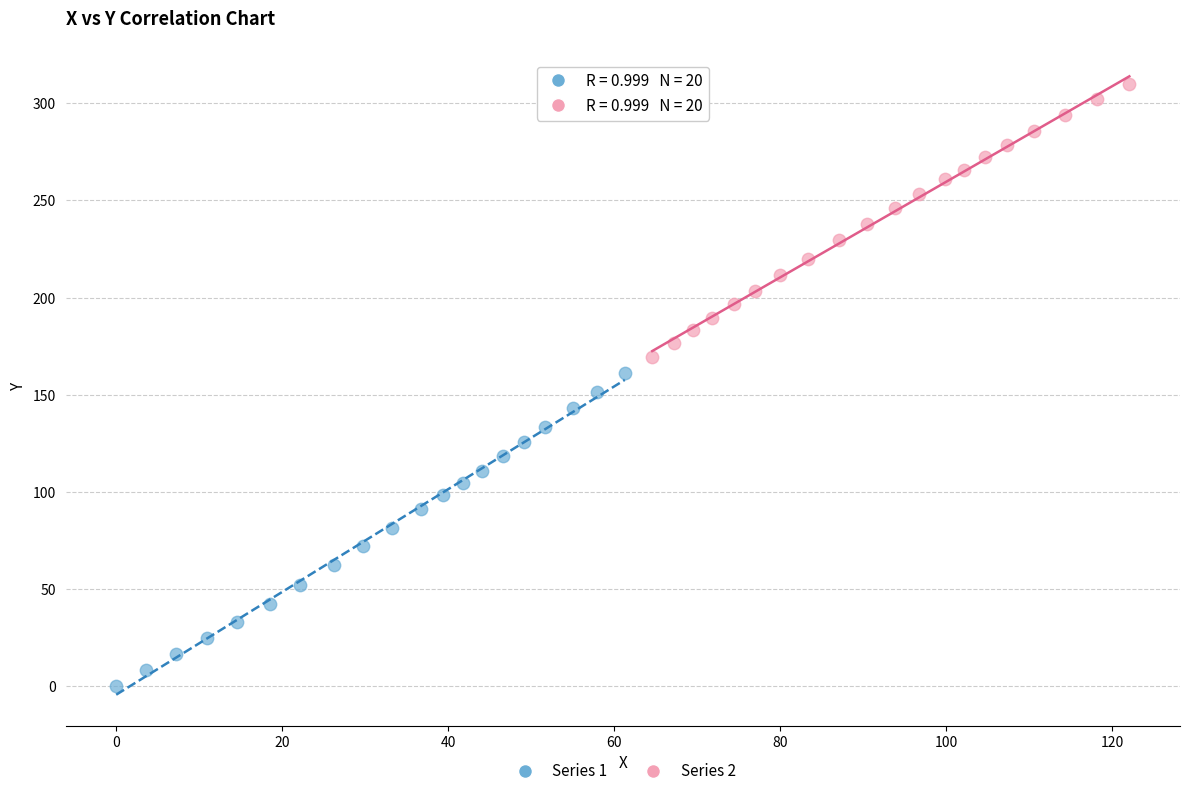

Which series reaches the minimum Y coordinate?

Series 1